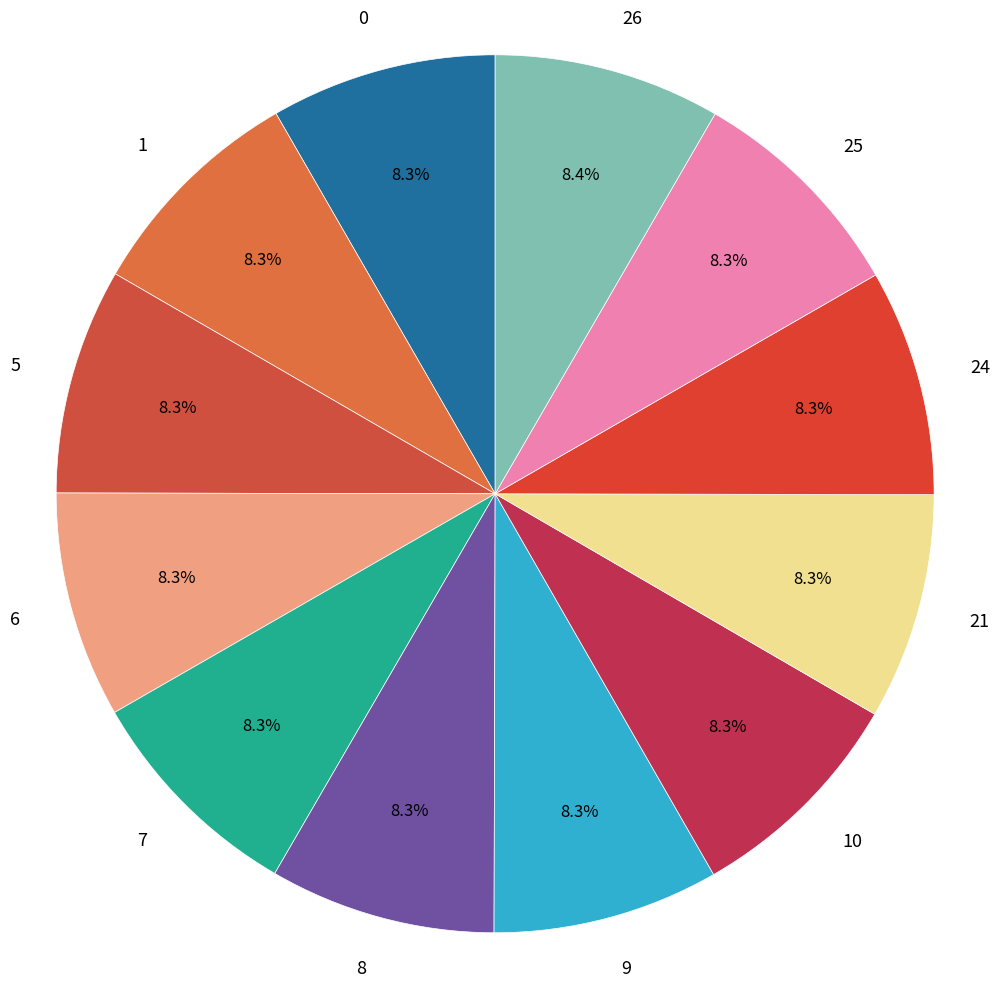

Combined, do 8 and 7 account for over 50%?

No